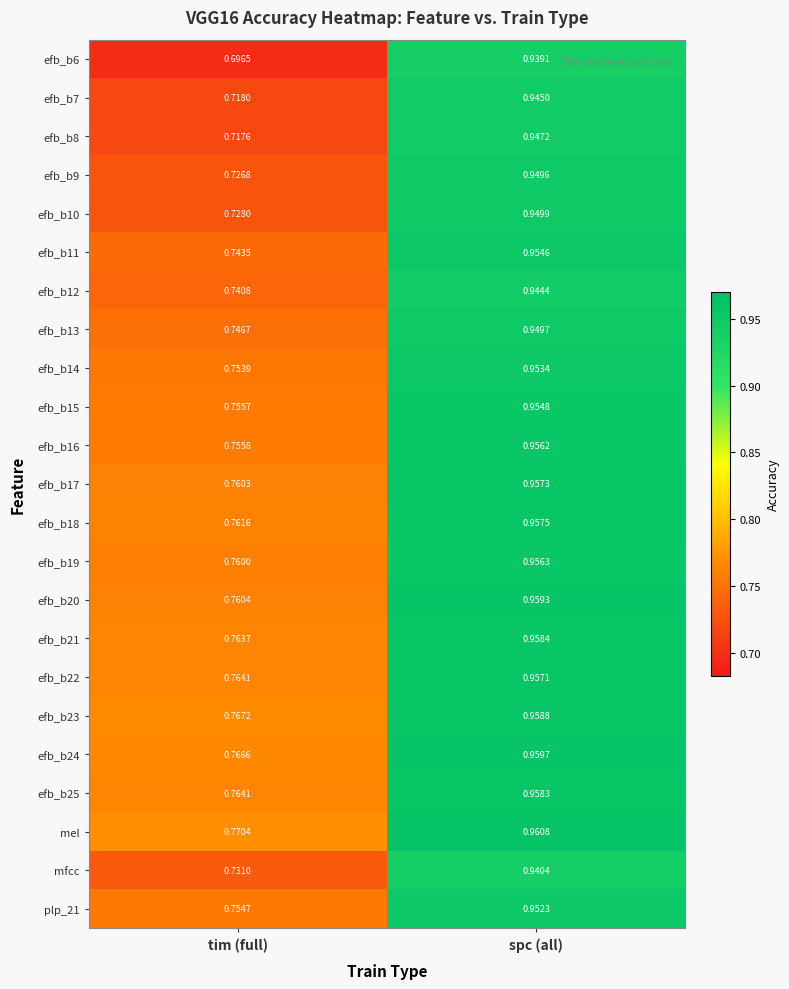

Which category has the lowest value in the mfcc series?

tim (full)